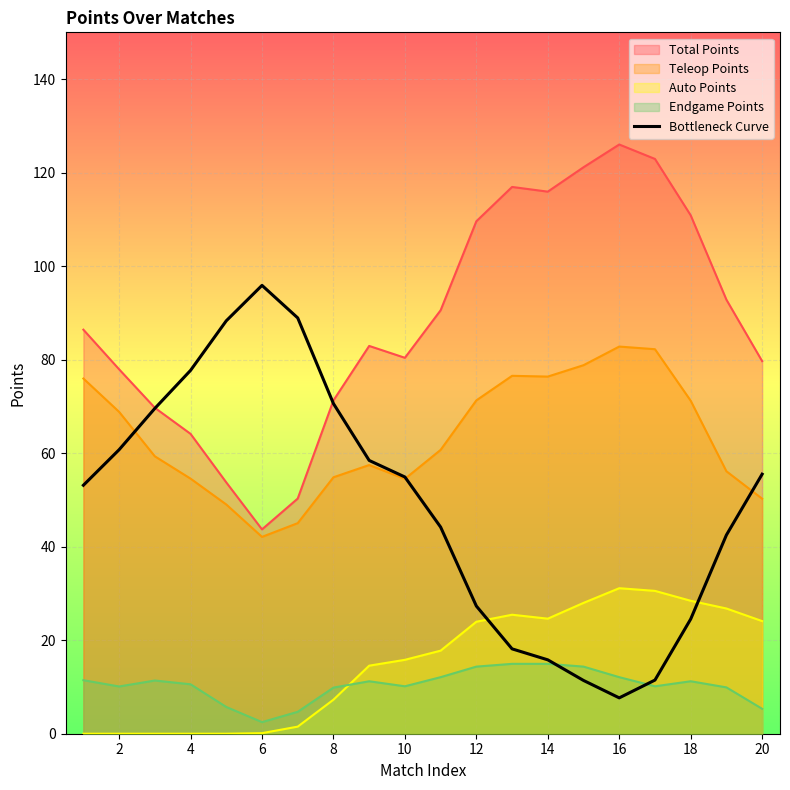

What is the sum of all values?

976.7